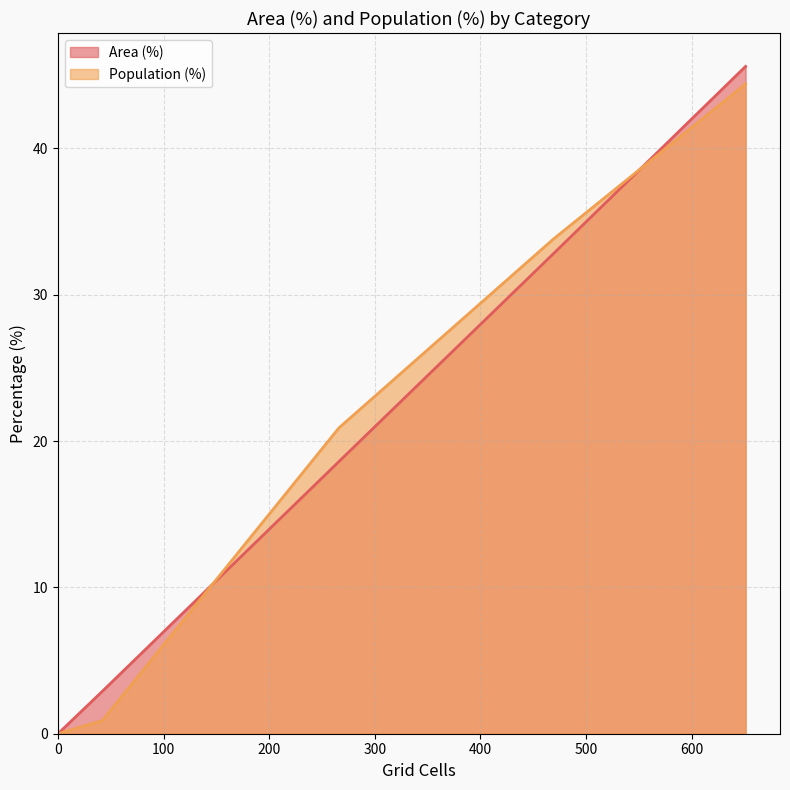

How many lines are shown in the chart?

2